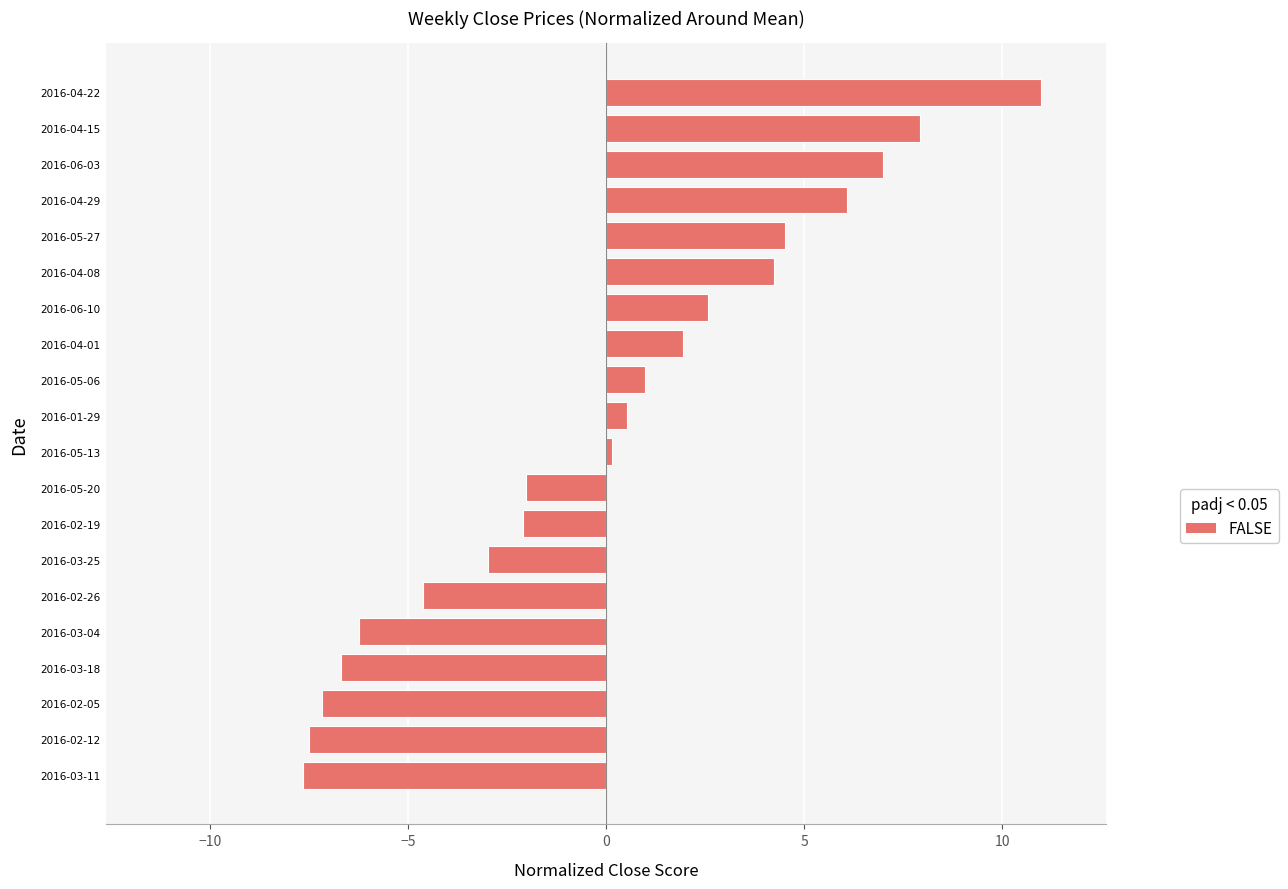

The value at 2016-04-22 is 3.1. True or false?

False